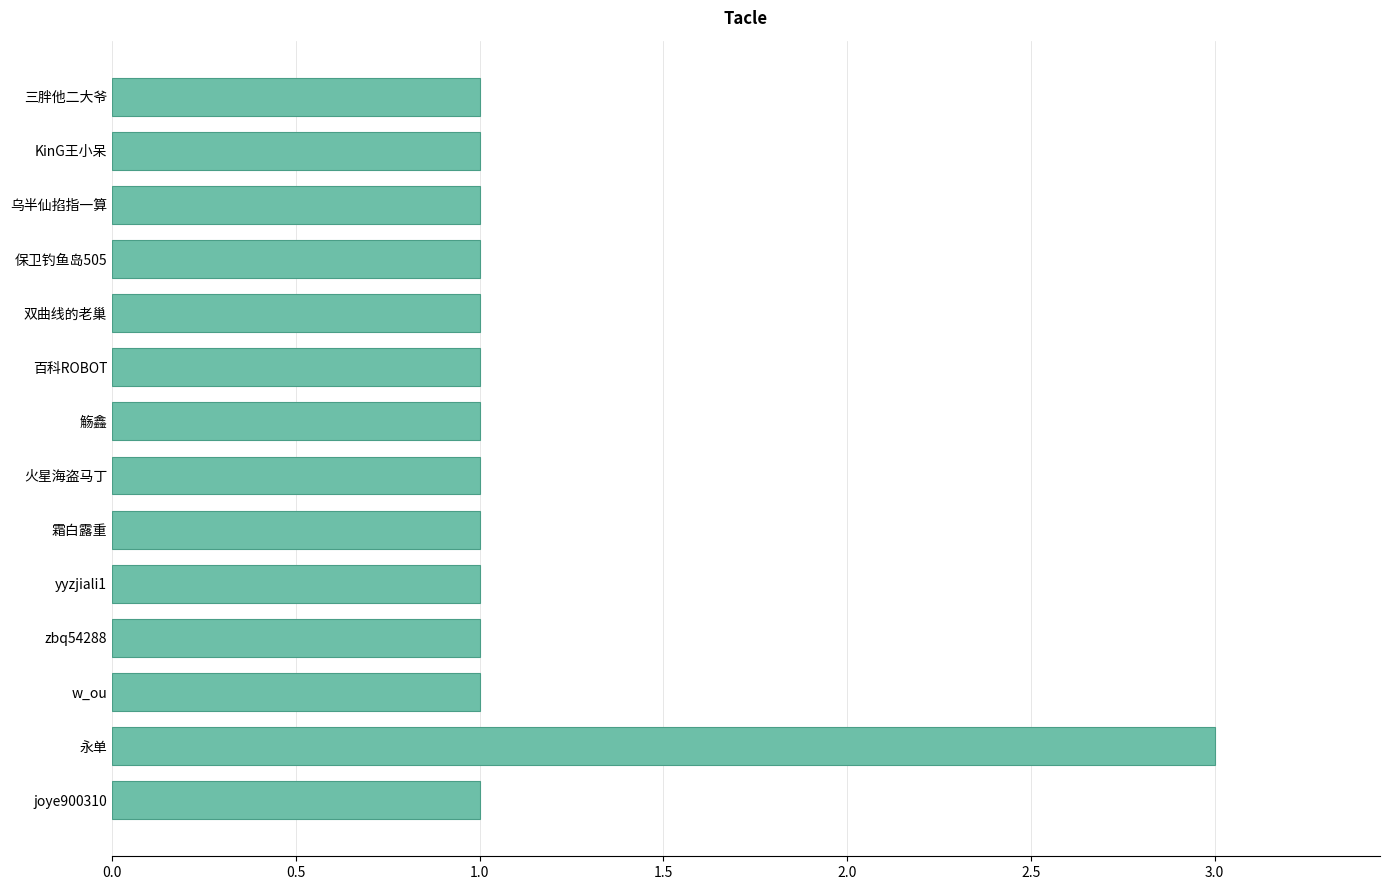

Count the values in the range 1 to 2.

13